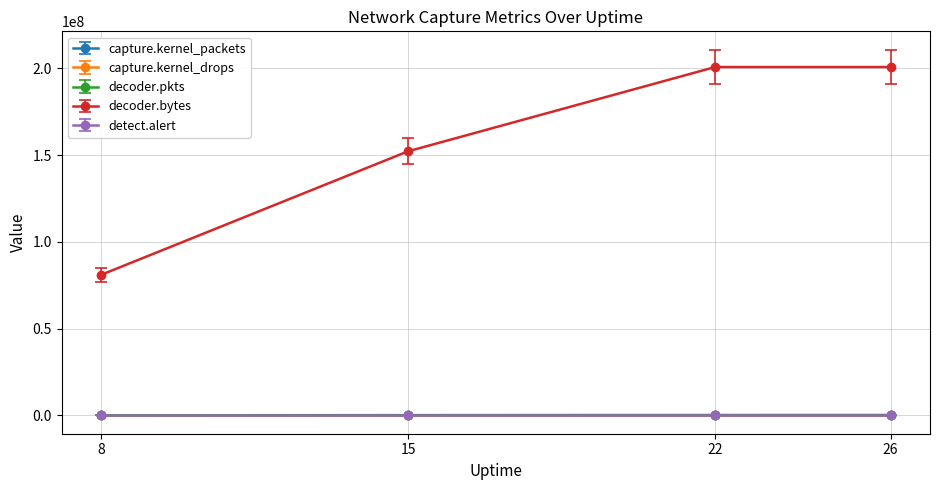

Which series changed the most between 8 and 22?

decoder.bytes